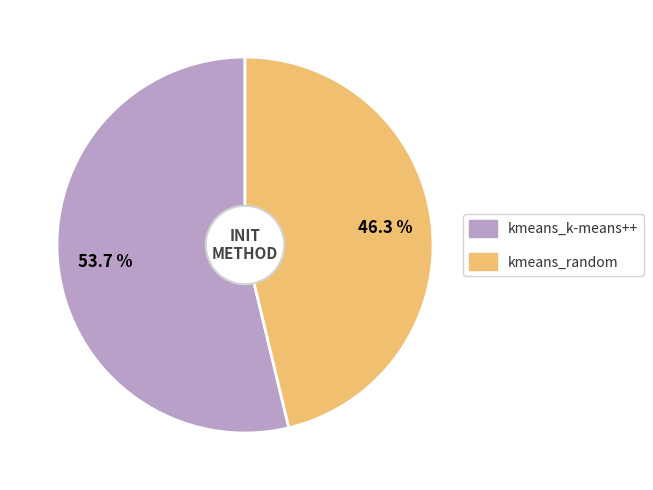

Approximately how many times larger is the value at kmeans_k-means++ compared to kmeans_random?

1.2